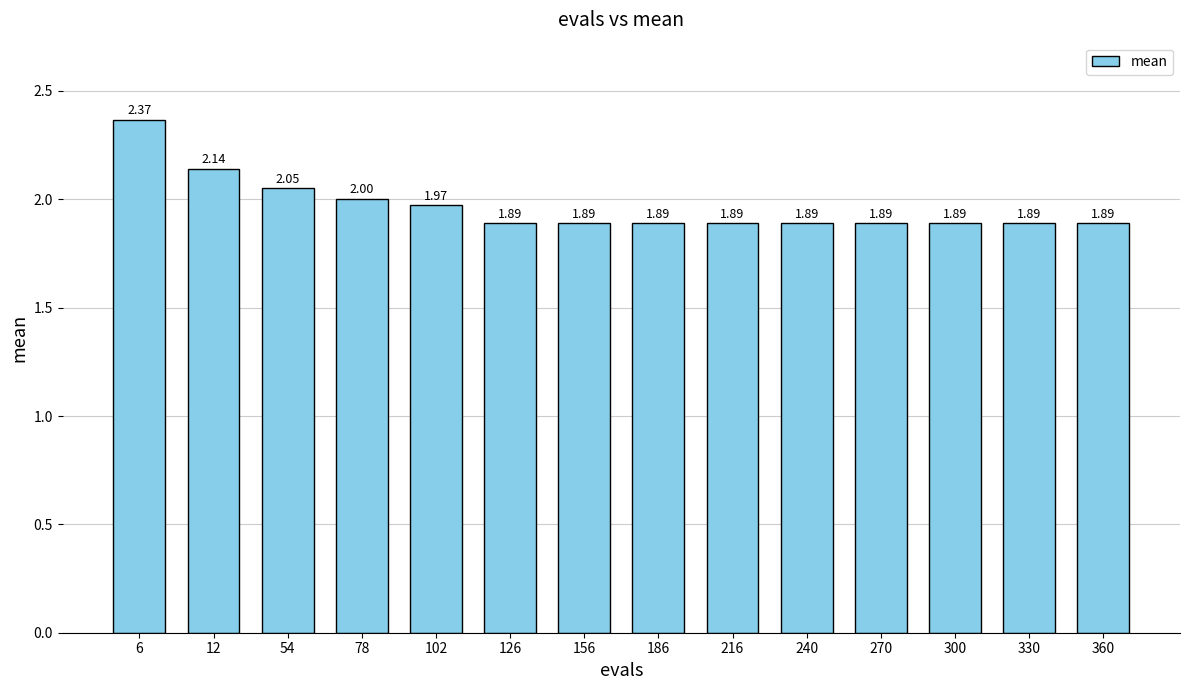

What is the sum of the values at 360 and 300?

3.8